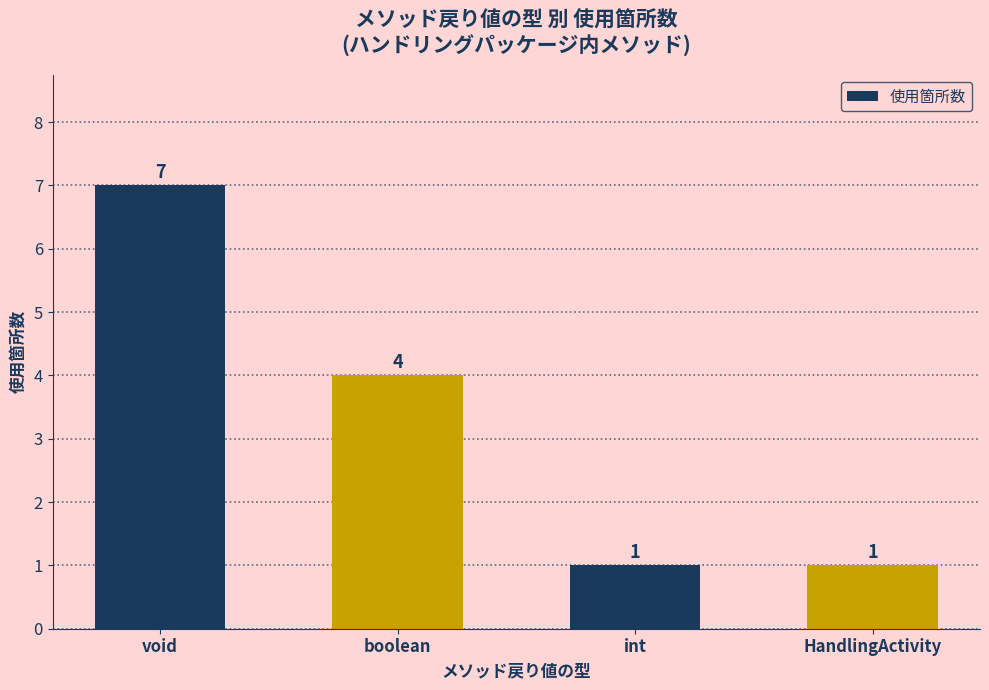

Between void and int, which is larger?

void